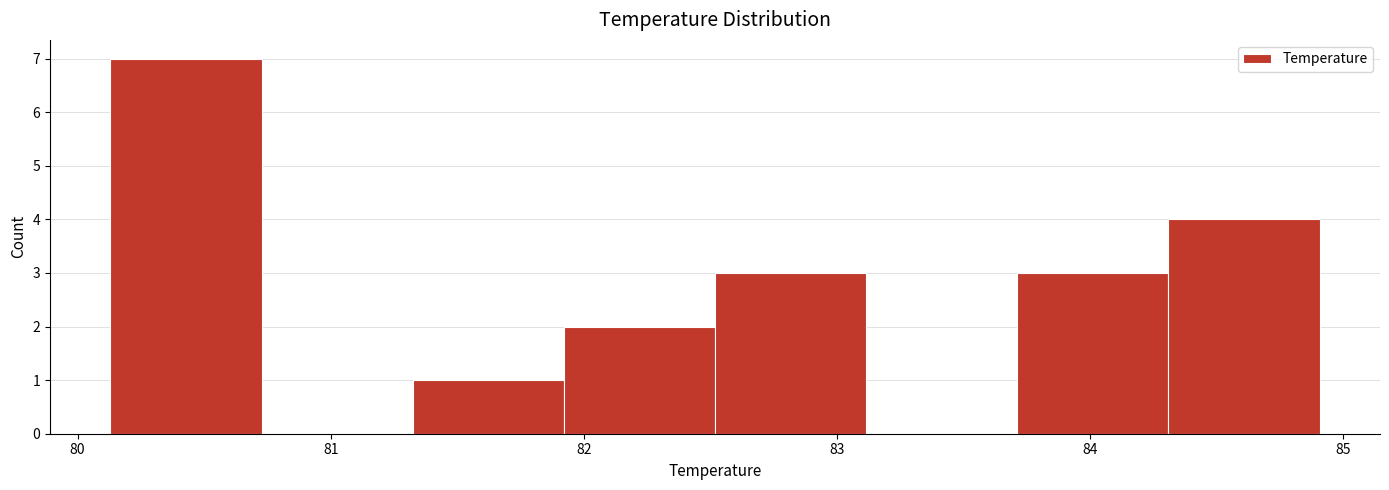

Reading left to right, list every bar in this chart as the range it spans on the x-axis followed by its height. Neither the bar edges nor the heights are printed on the chart, so give them approximately, as read against the axes.

80.1 to 80.7: 7
80.7 to 81.3: 0
81.3 to 81.9: 1
81.9 to 82.5: 2
82.5 to 83.1: 3
83.1 to 83.7: 0
83.7 to 84.3: 3
84.3 to 84.9: 4